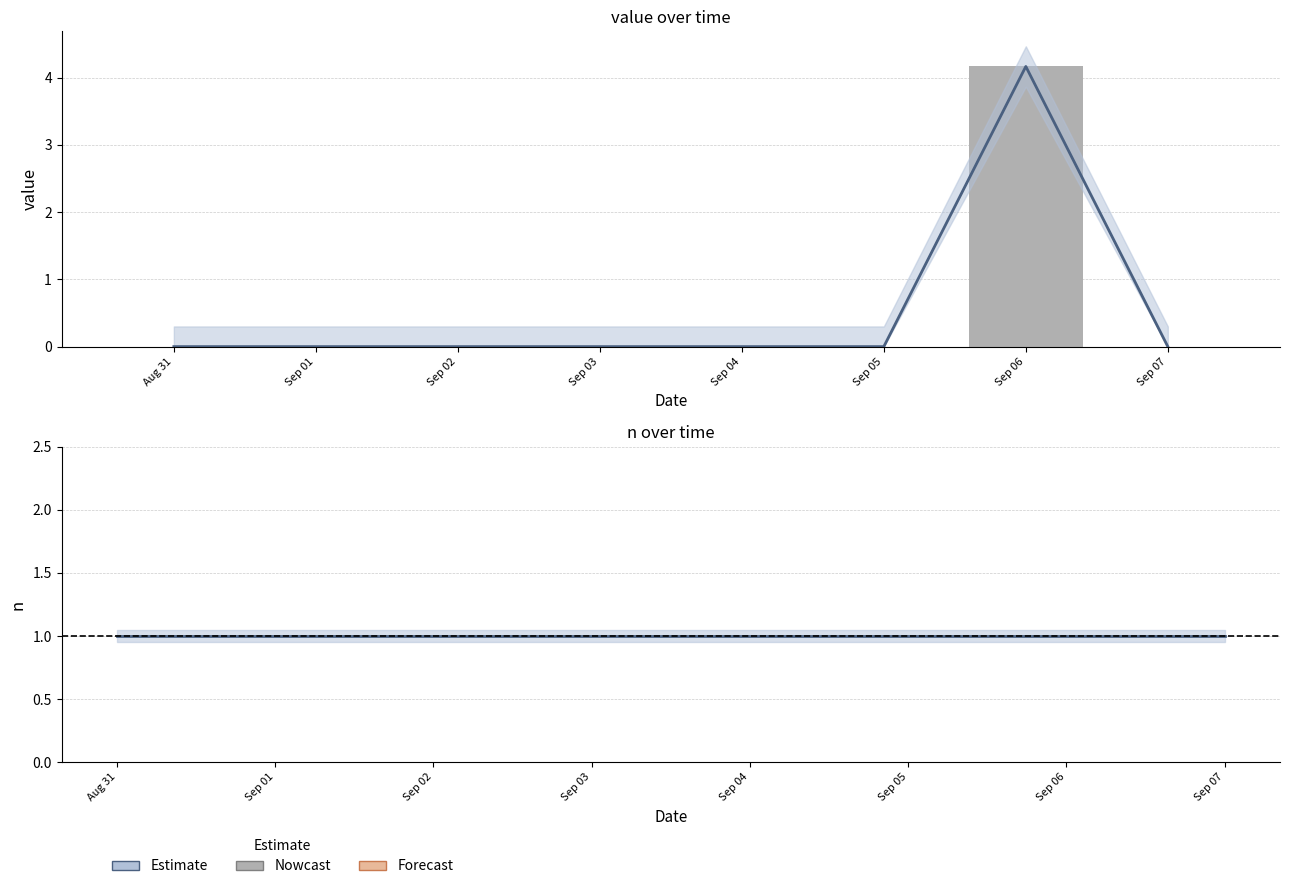

How many categories are shown in the chart?

8